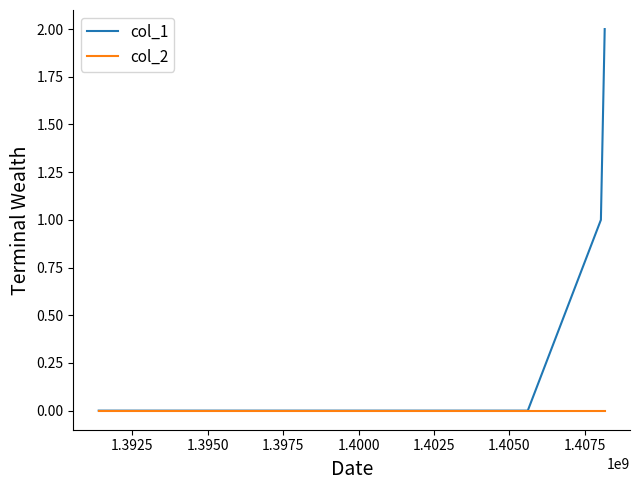

Reading right to left, list all the values displayed in this chart.

col_1: 2	1	0	0
col_2: 0	0	0	0